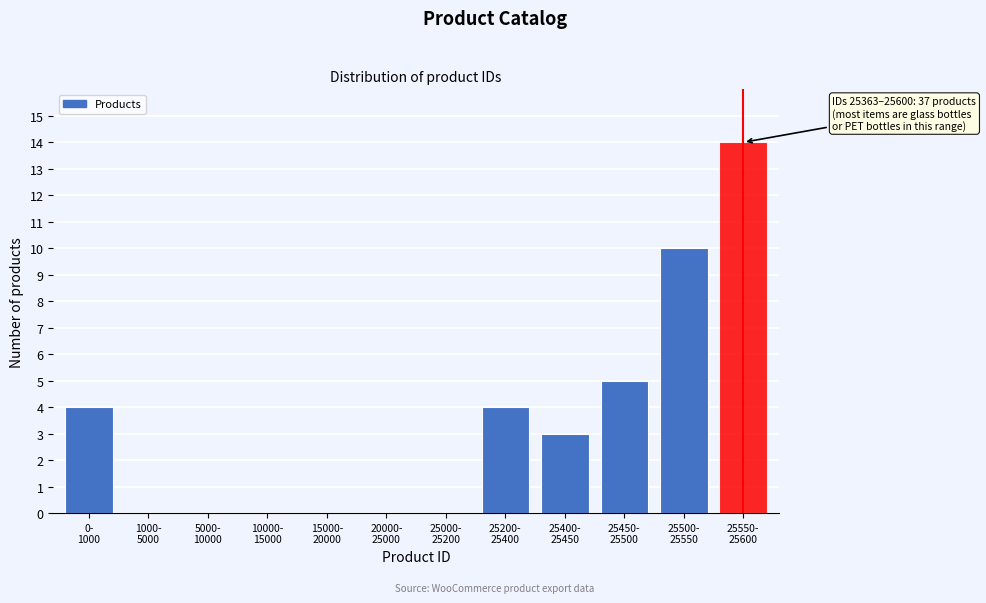

What is the sum of all values?

40